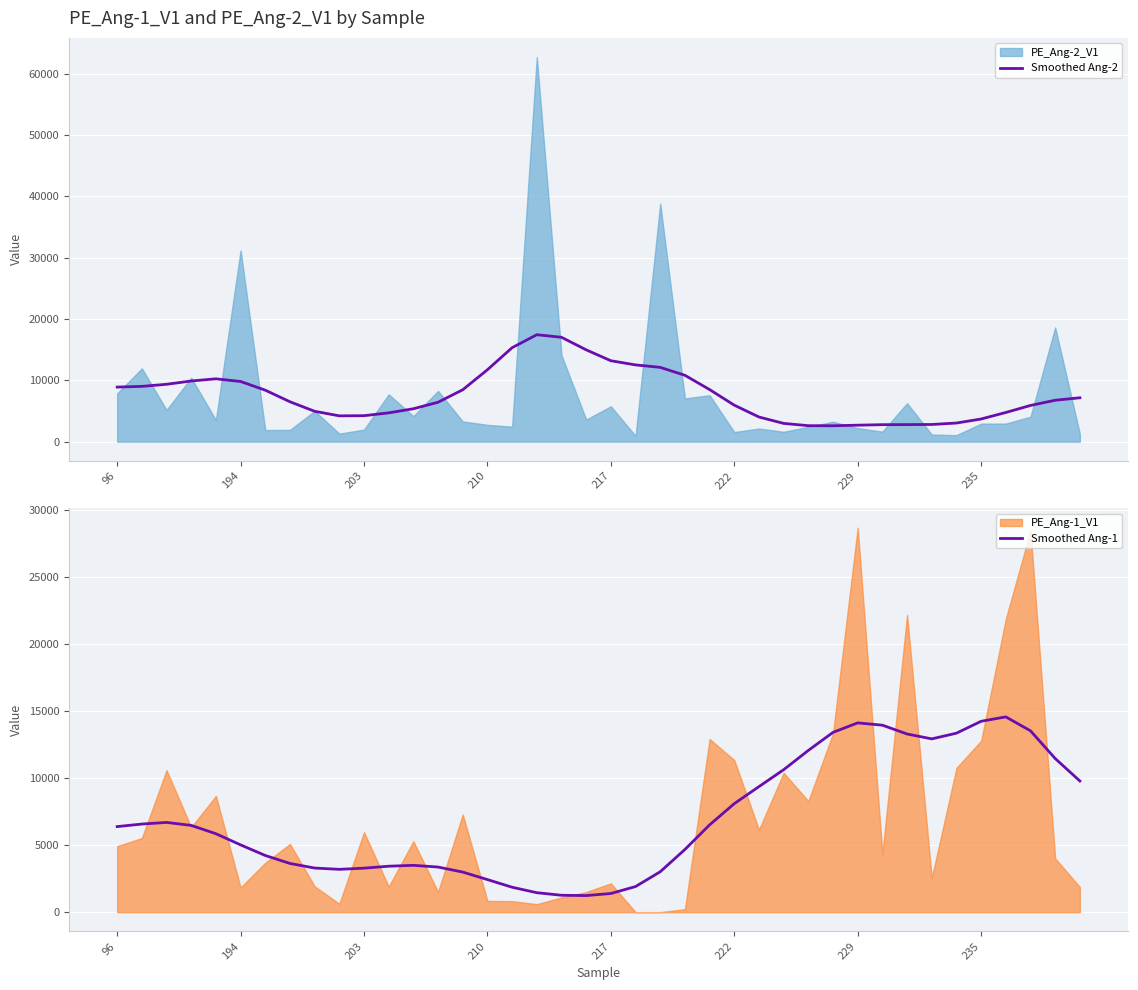

Read the Smoothed Ang-2 value at 36.

4757.7